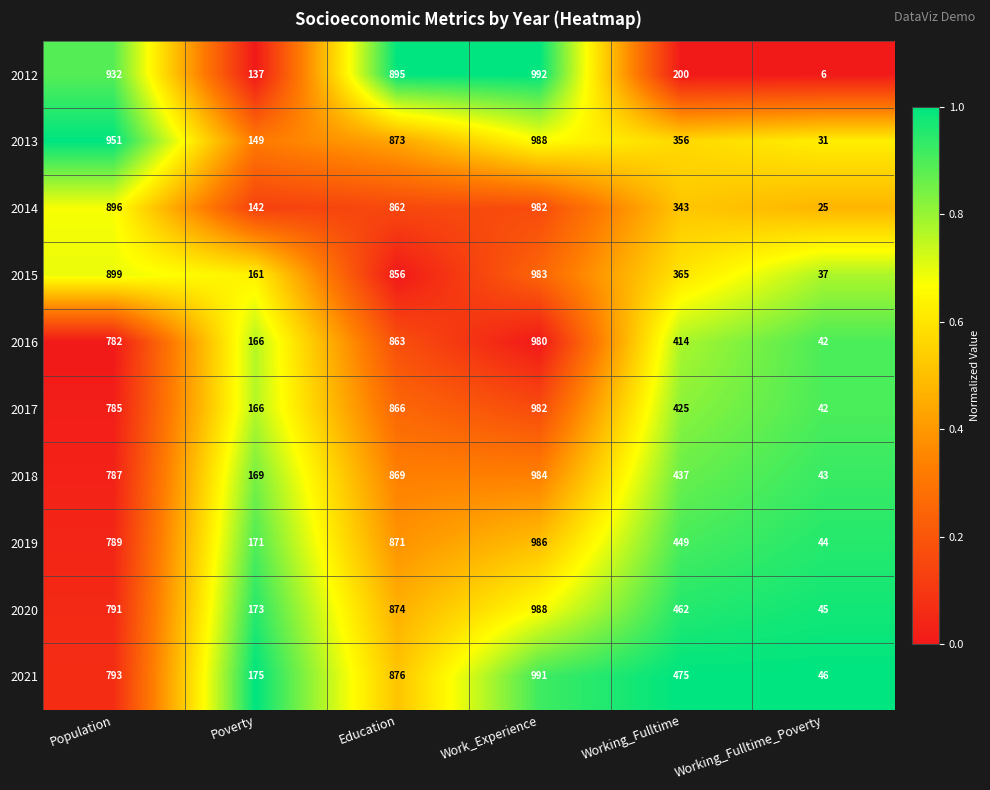

What is the difference between the 2013 values at Working_Fulltime and Education?

517